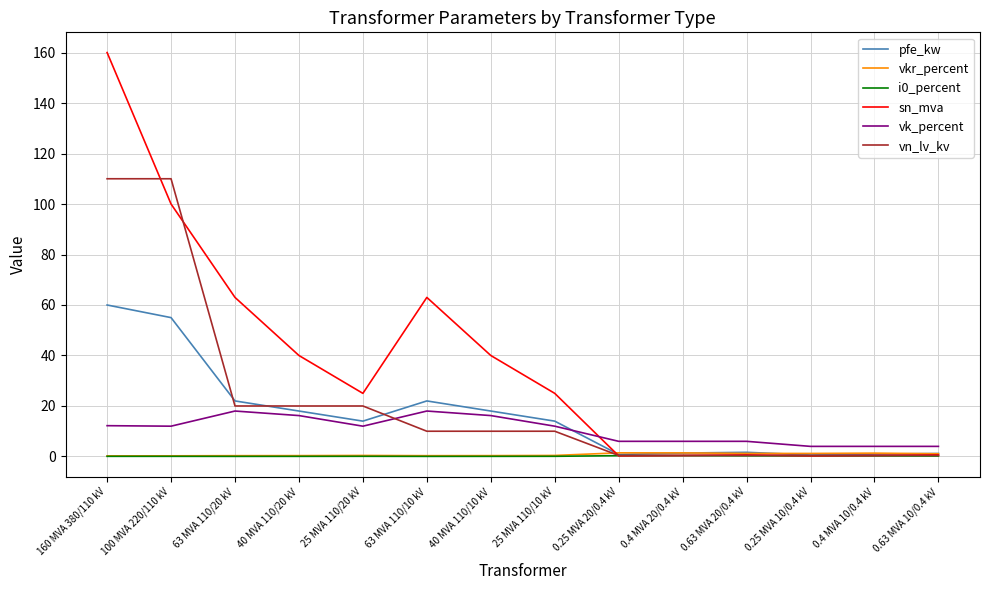

Which series ends up on top after the final intersection of vn_lv_kv and vk_percent?

vk_percent